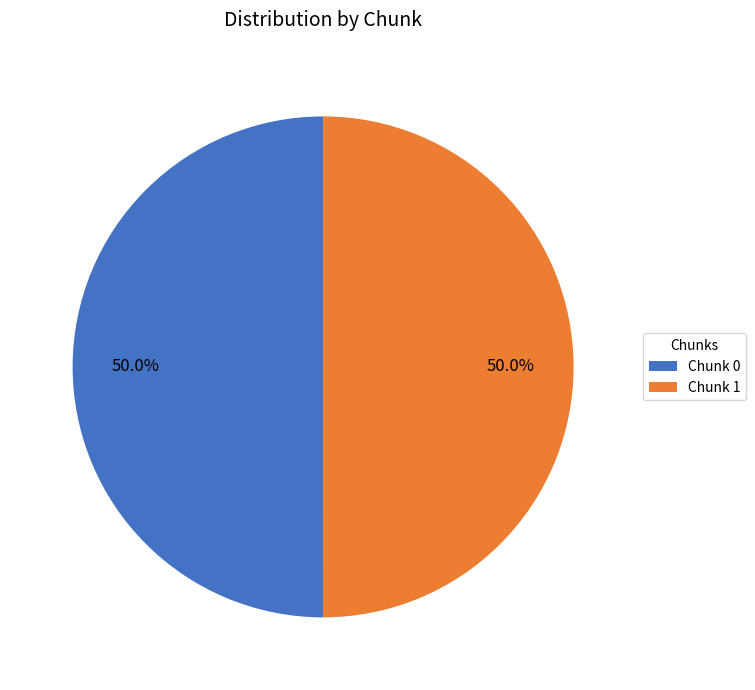

What is the ratio of the value at Chunk 0 to the value at Chunk 1?

1.0